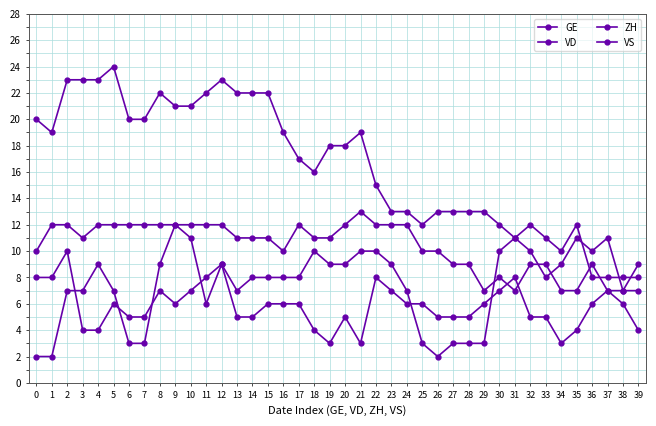

The VS series shows 2 at 27. True or false?

False